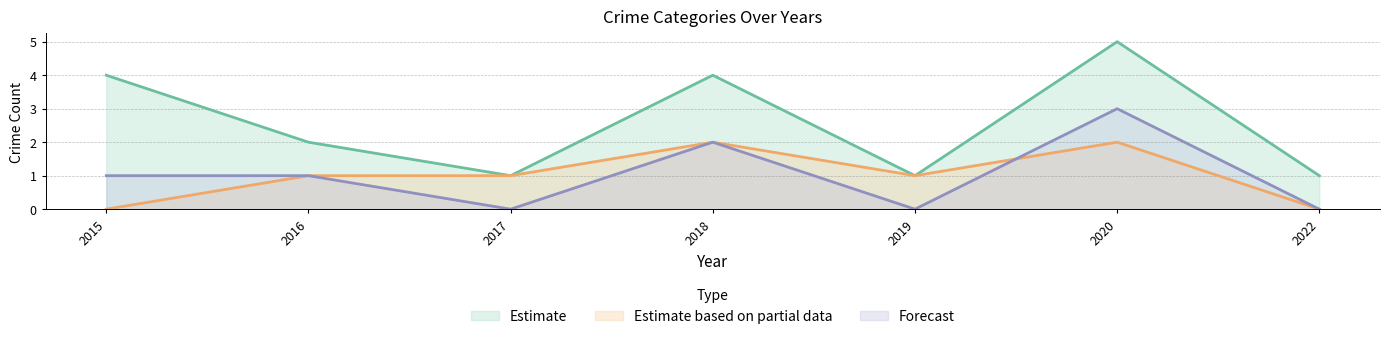

In Robbery, how many points are lower than both neighbors (excluding endpoints)?

1